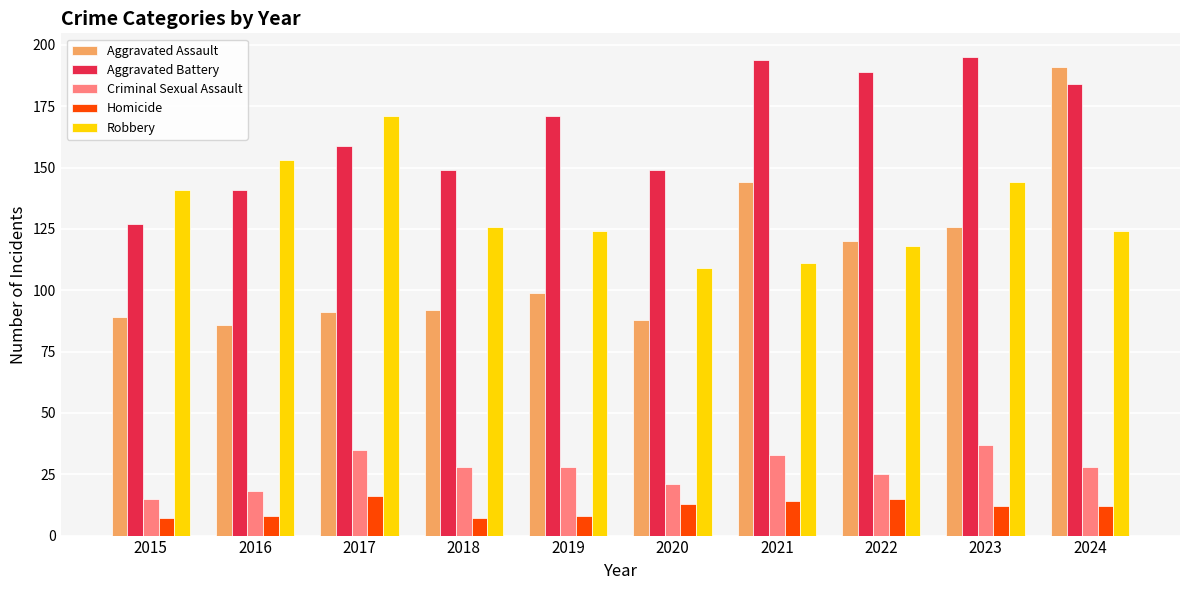

How many data points in Aggravated Assault are less than 99?

5